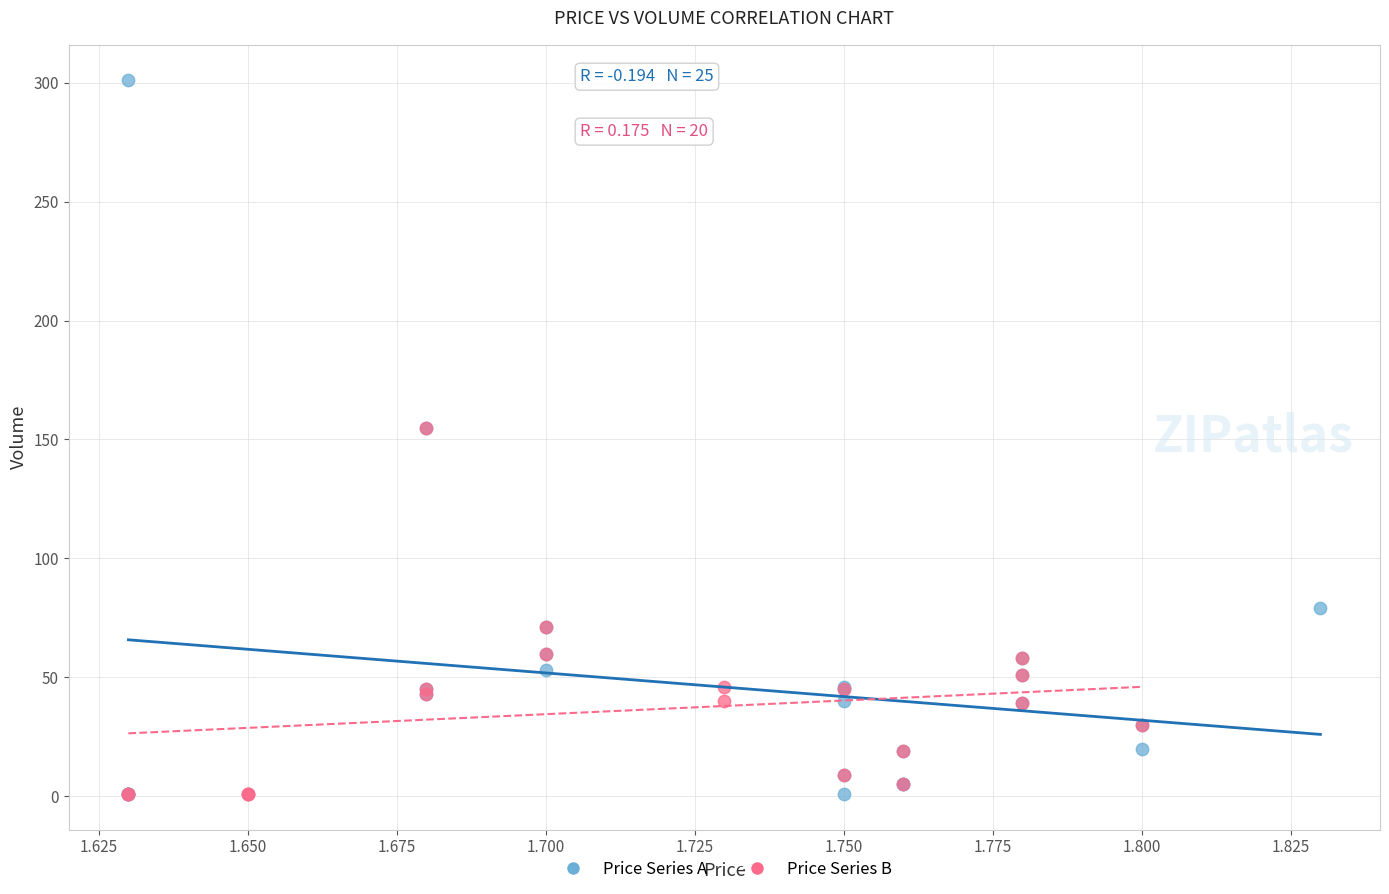

Which series has the widest spread of Y values?

Price Series A